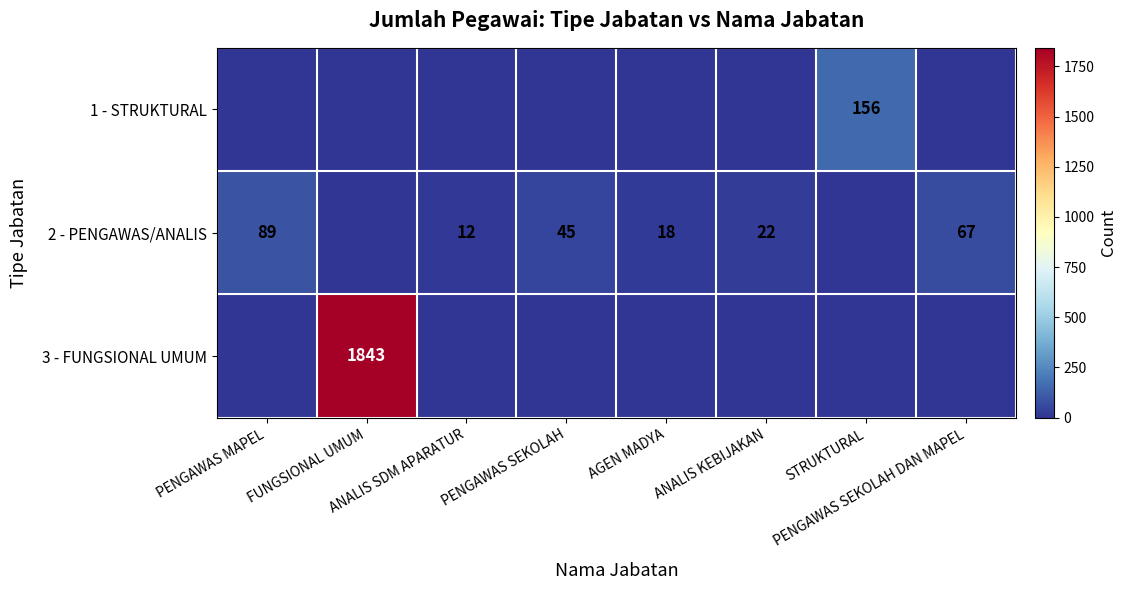

Which category has the highest value in the 3 - FUNGSIONAL UMUM series?

FUNGSIONAL UMUM